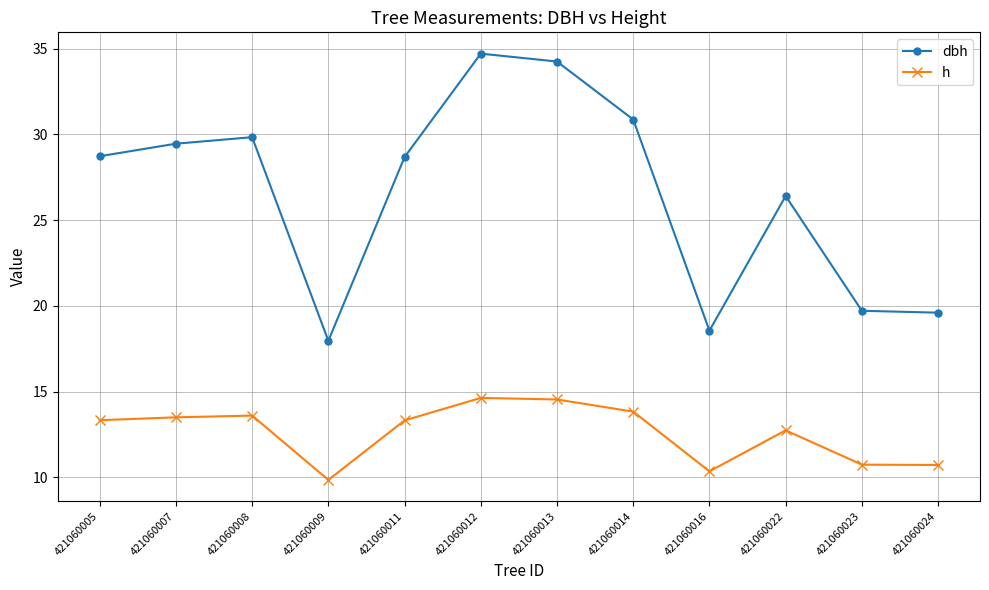

The dbh series shows 28.7 at 421060005. True or false?

True